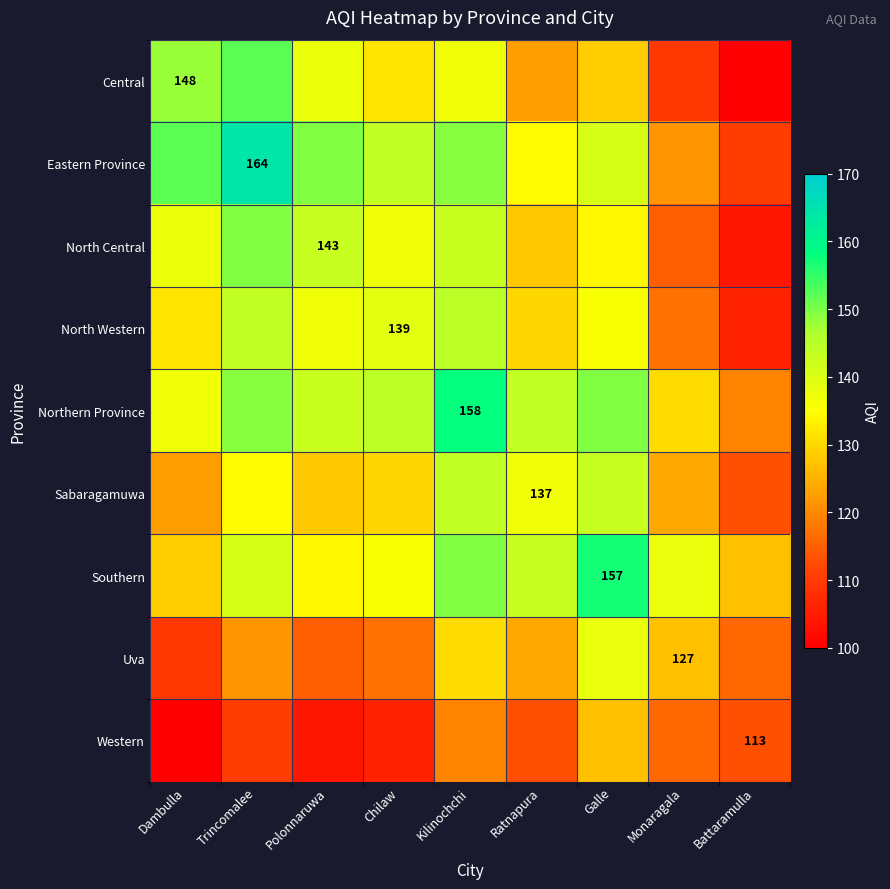

Is it true that North Central equals 59.3 at Polonnaruwa?

False